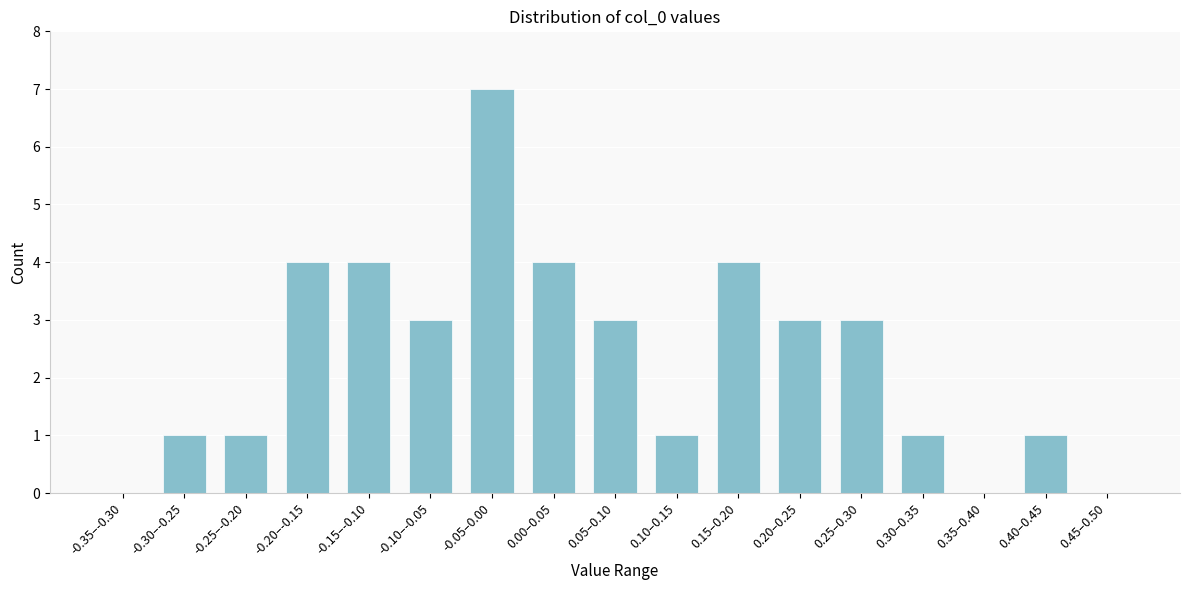

Reading left to right, list all the values displayed in this chart.

-0.35–-0.30=0	-0.30–-0.25=1	-0.25–-0.20=1	-0.20–-0.15=4	-0.15–-0.10=4	-0.10–-0.05=3	-0.05–0.00=7	0.00–0.05=4	0.05–0.10=3	0.10–0.15=1	0.15–0.20=4	0.20–0.25=3	0.25–0.30=3	0.30–0.35=1	0.35–0.40=0	0.40–0.45=1	0.45–0.50=0